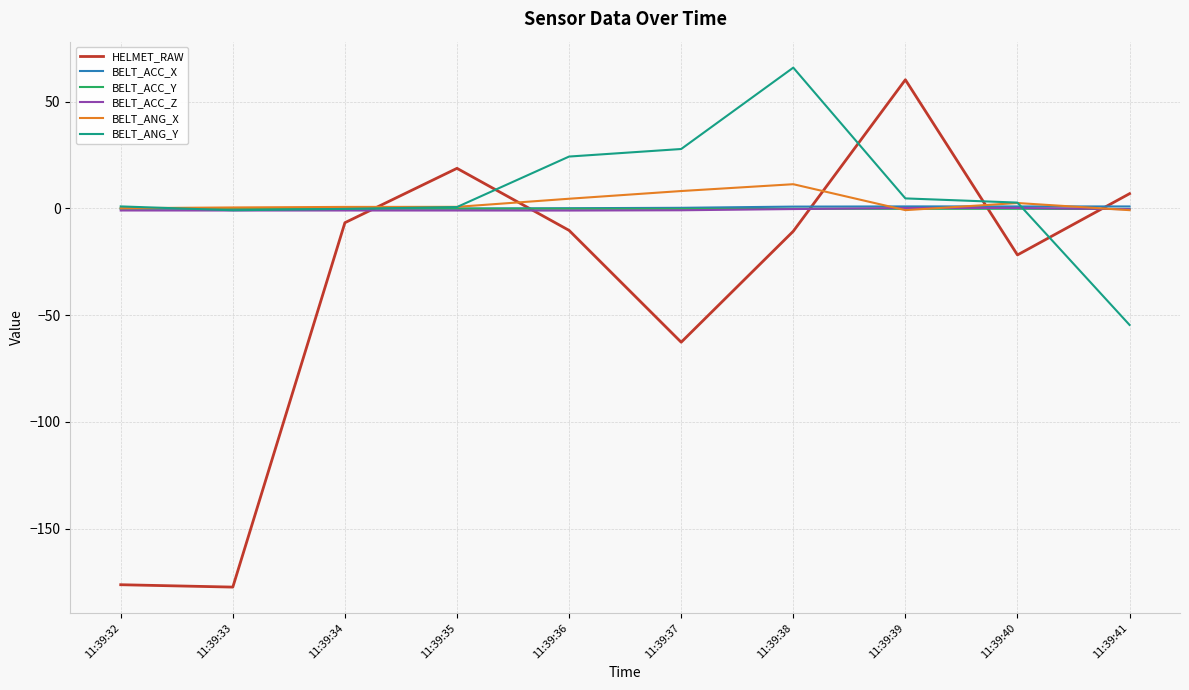

What is the difference between the maximum and second lowest values in the BELT_ACC_Y series?

0.1